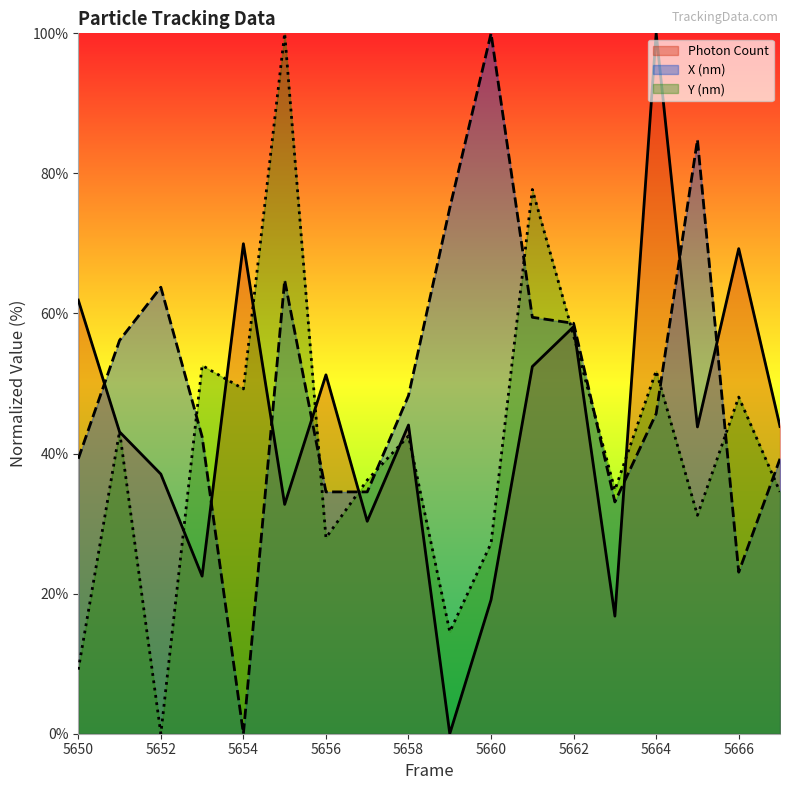

At which category does Y (nm) reach its first local valley?

5652